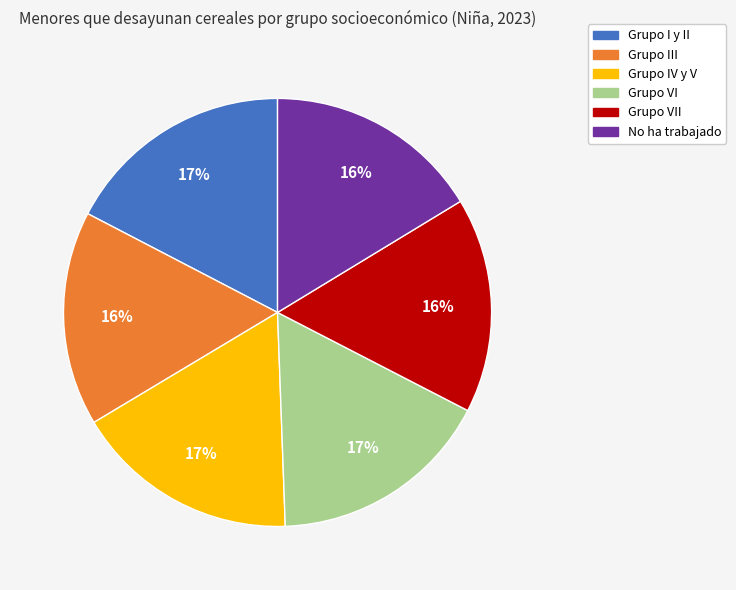

To the nearest percent, what is the difference between the largest and smallest slice percentages?

1%